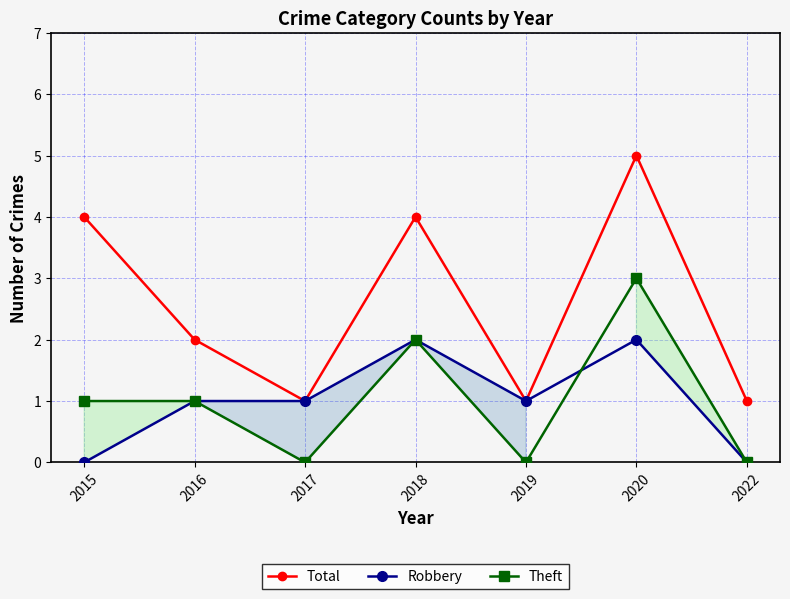

What is the difference between the highest and lowest values at 2019?

1